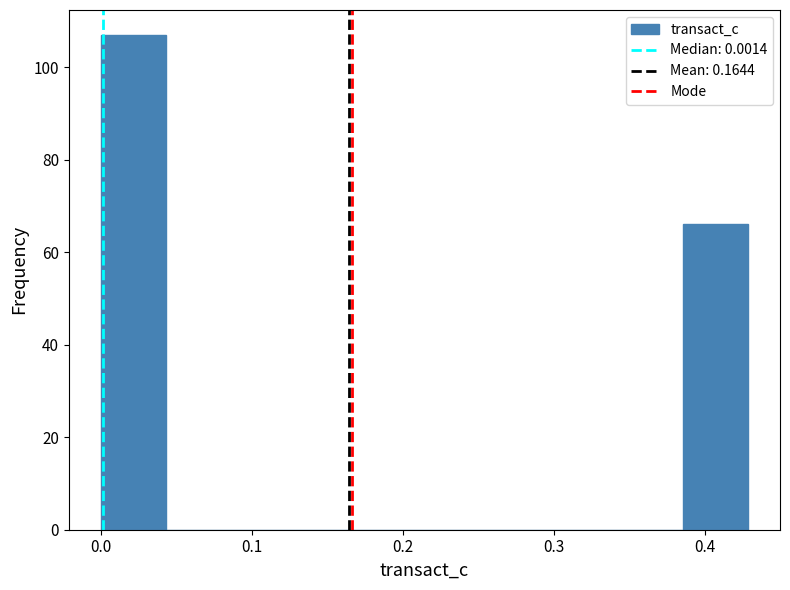

Reading left to right, list every bar in this chart as the range it spans on the x-axis followed by its height. Neither the bar edges nor the heights are printed on the chart, so give them approximately, as read against the axes.

0.00 to 0.04: 108
0.04 to 0.09: 0
0.09 to 0.13: 0
0.13 to 0.17: 0
0.17 to 0.21: 0
0.21 to 0.26: 0
0.26 to 0.30: 0
0.30 to 0.34: 0
0.34 to 0.39: 0
0.39 to 0.43: 66